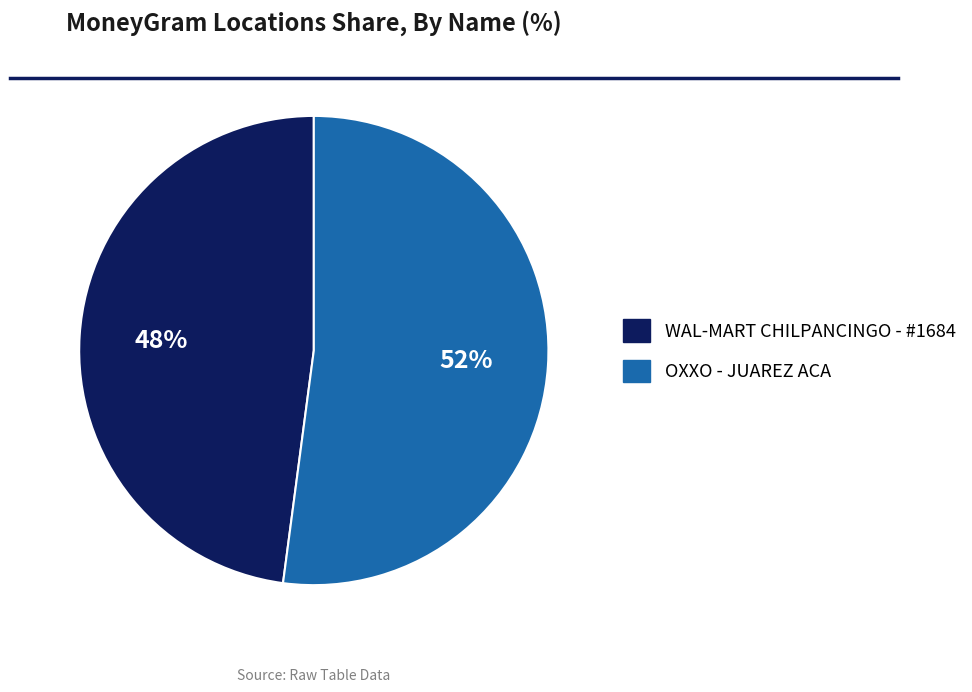

Does OXXO - JUAREZ ACA account for over 50% of the chart?

Yes